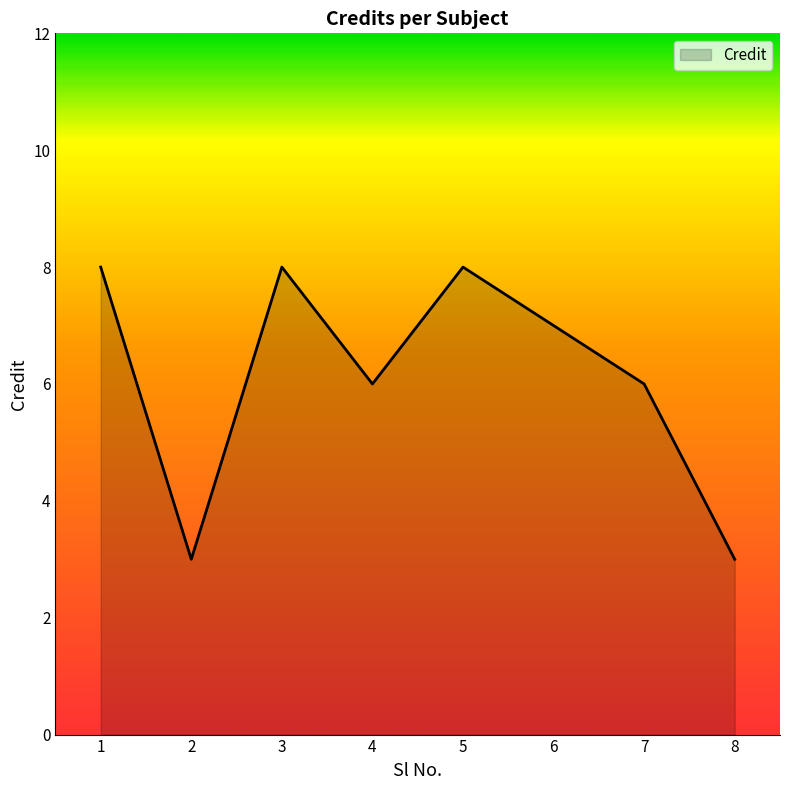

At which category does the data reach its first local peak?

3